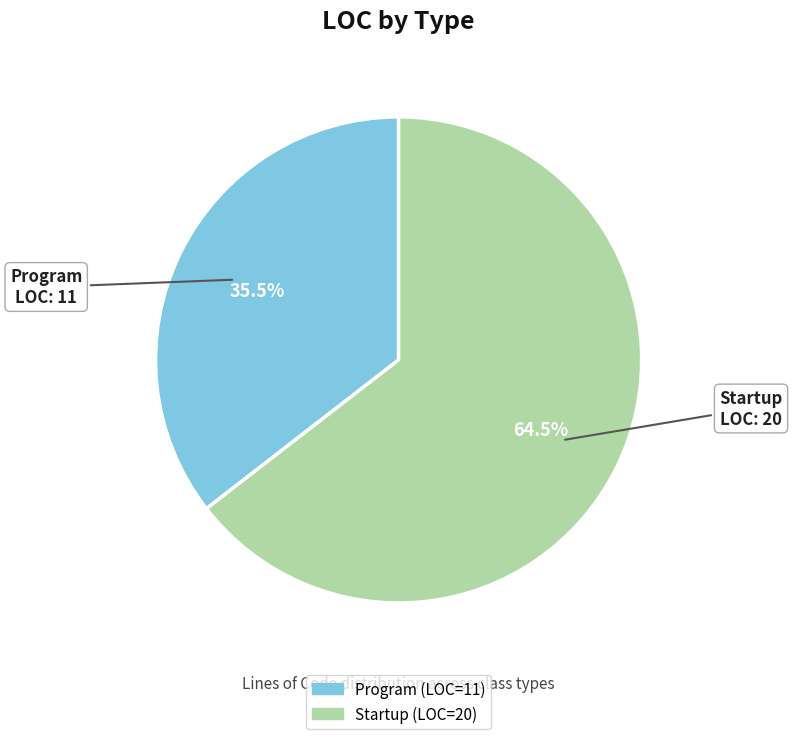

Is Program the majority of the pie?

No